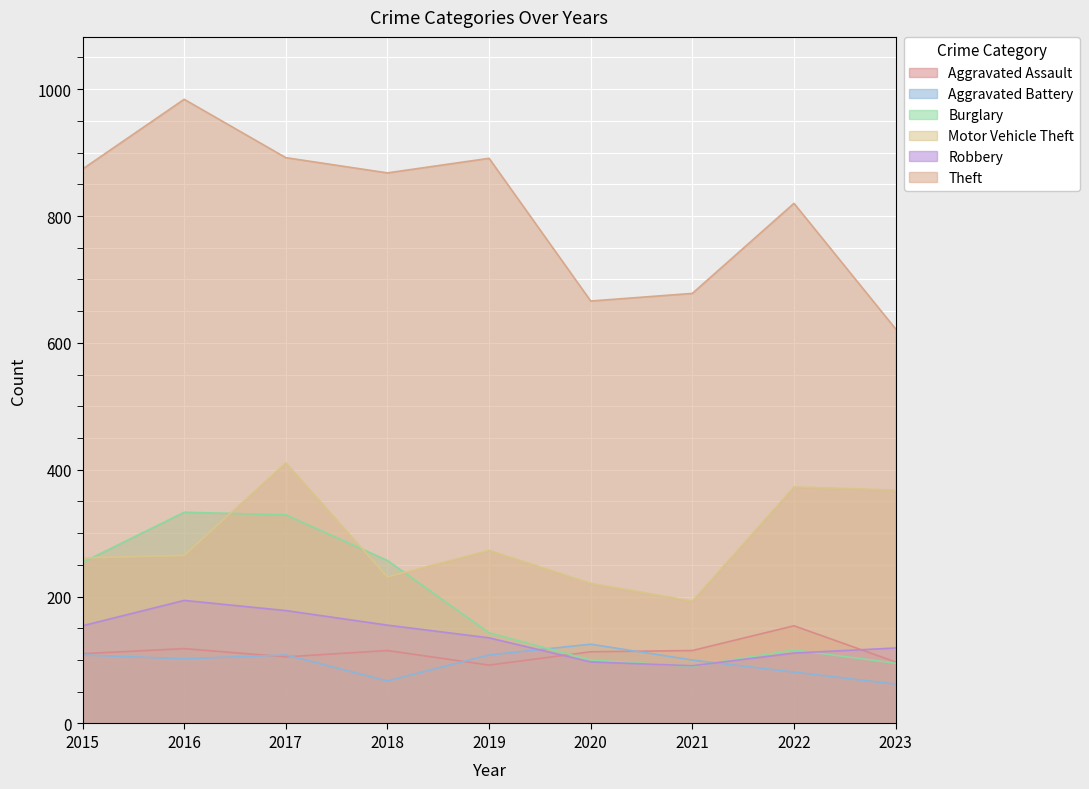

What is the value of the Theft point at the 6th from the left?

666